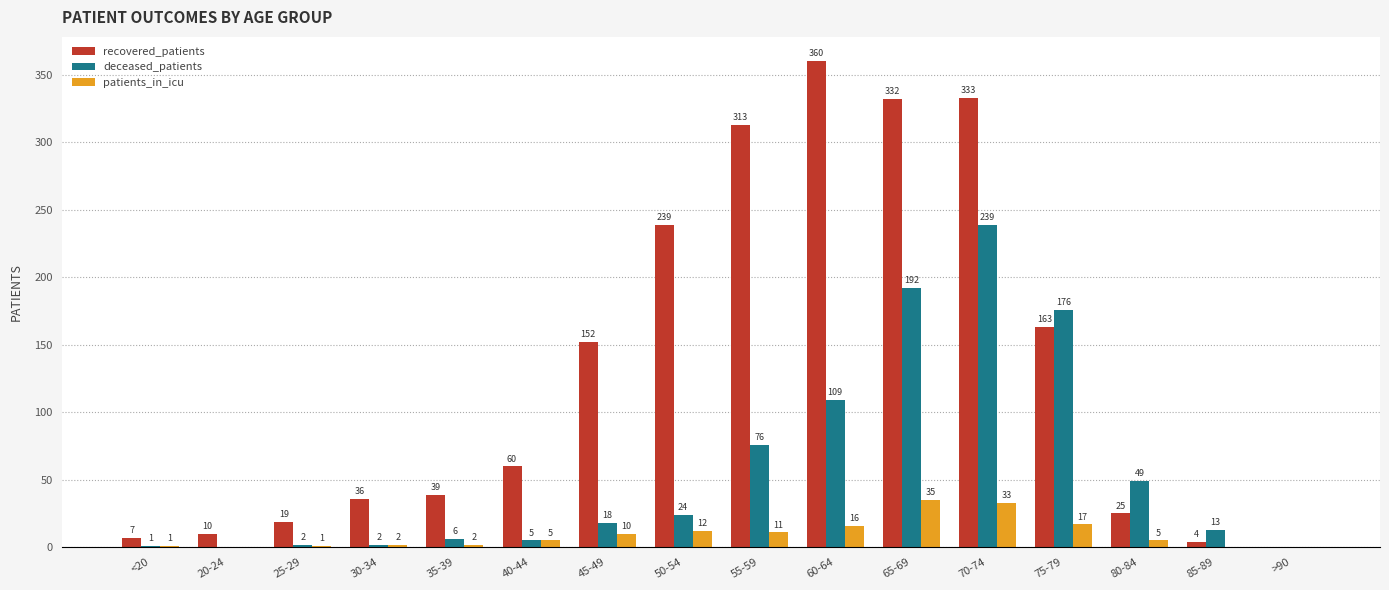

Which category has the highest value across all series?

60-64